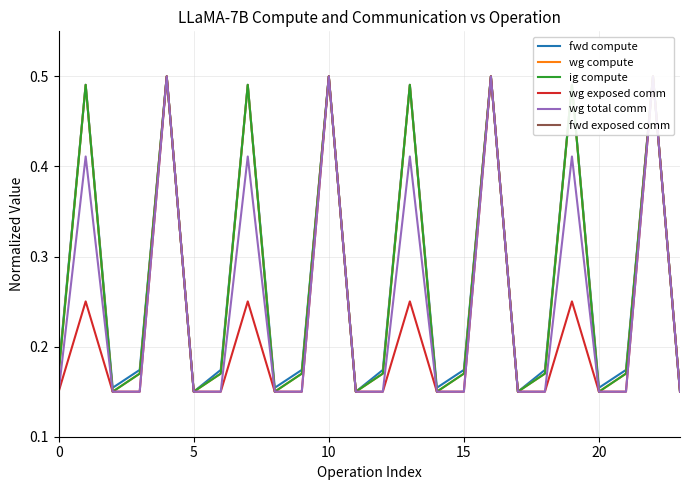

What is the value of the wg total comm point at the 8th from the left?

0.4